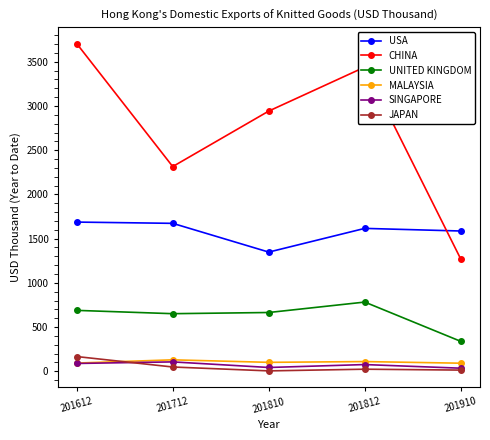

What is the lowest value of the MALAYSIA series?

91.4